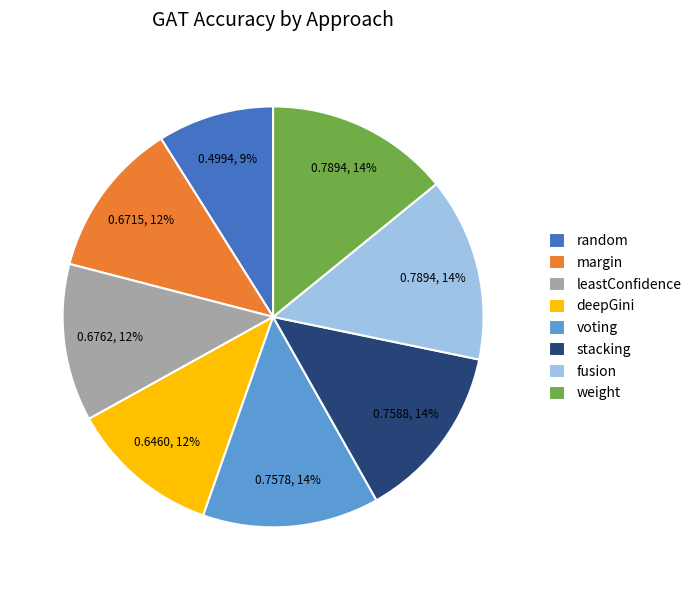

Is there a majority slice in this chart?

No